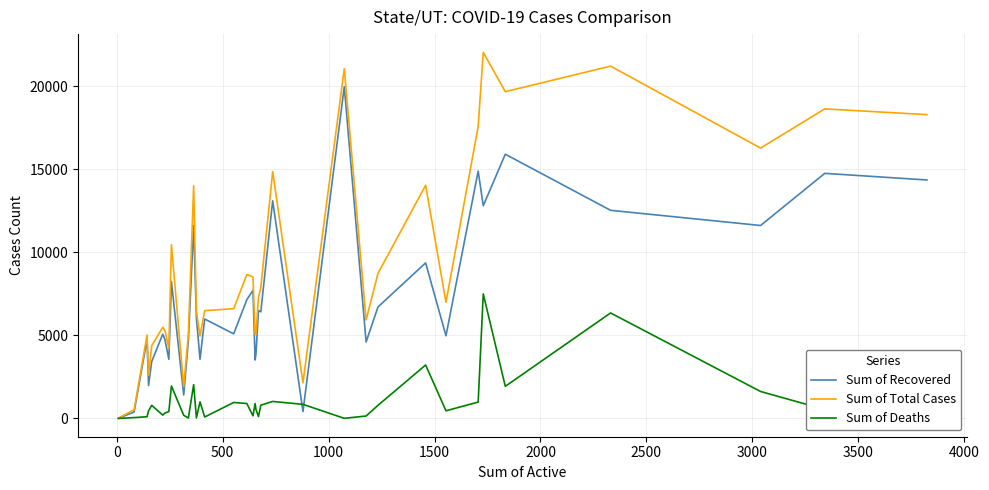

Which series has the largest range (max minus min)?

Sum of Total Cases